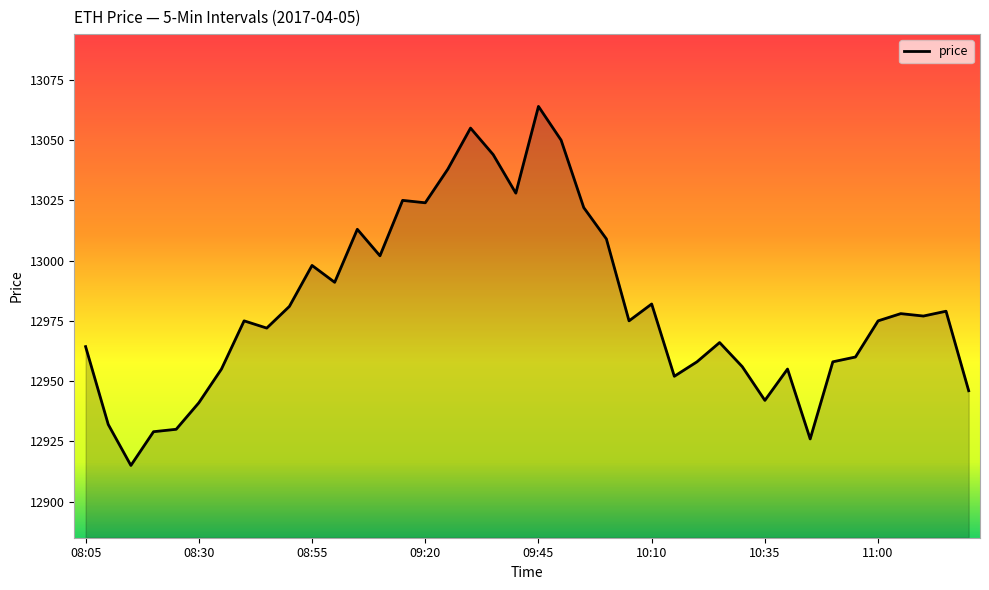

What is the greatest value displayed?

13064.0